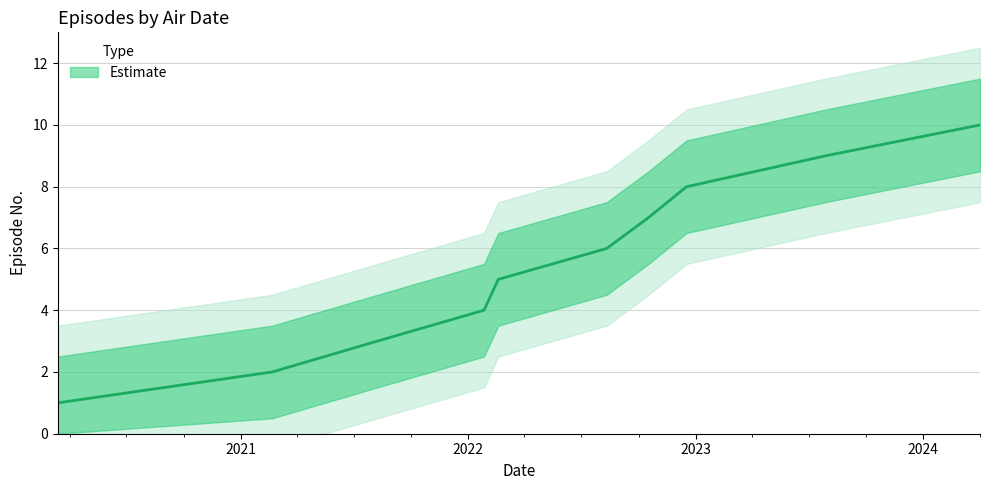

Between 2021-08-08 and 2022-02-18, which is larger?

2022-02-18